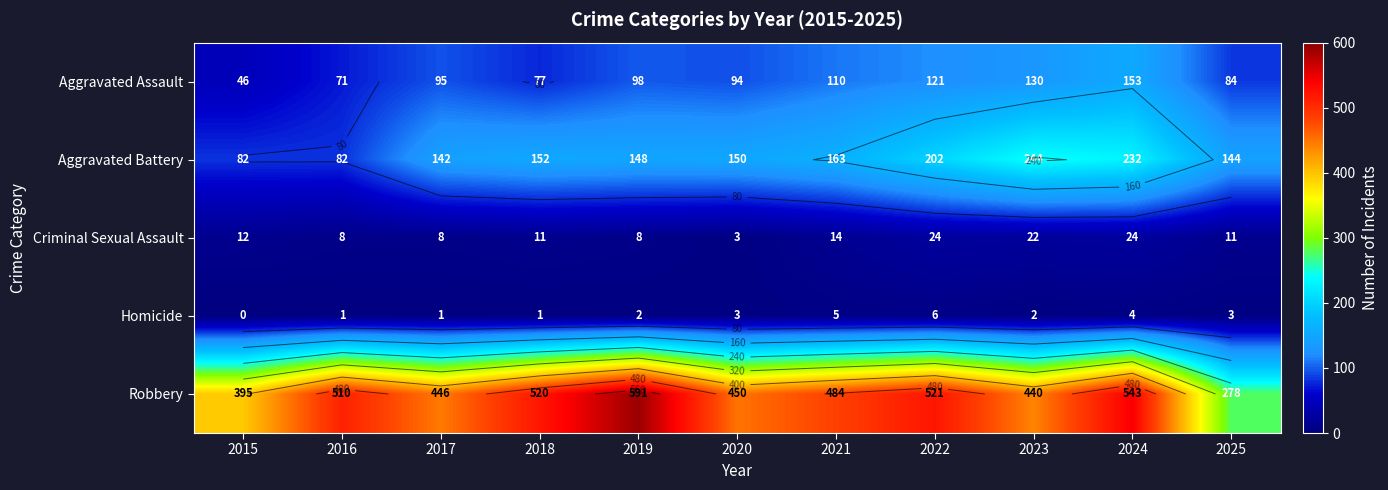

Which has a higher value, 2023 or 2018?

2023